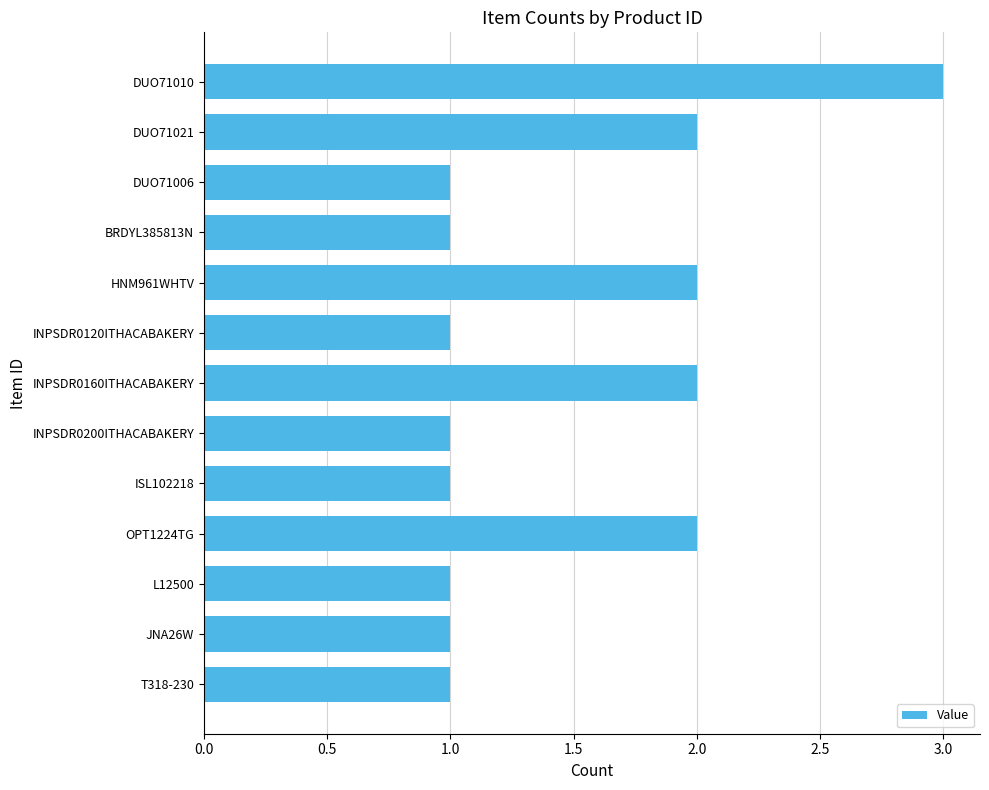

What is the ratio of the value at INPSDR0200ITHACABAKERY to the value at INPSDR0120ITHACABAKERY?

1.0